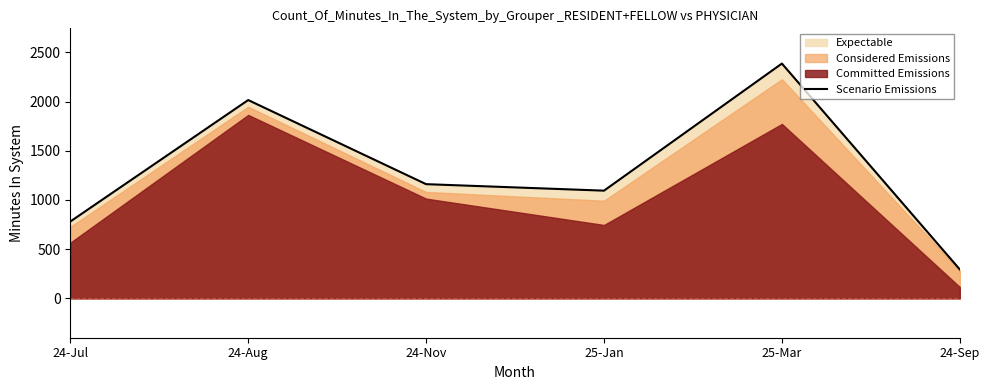

What is the change in value from 25-Mar to 24-Sep?

-2093